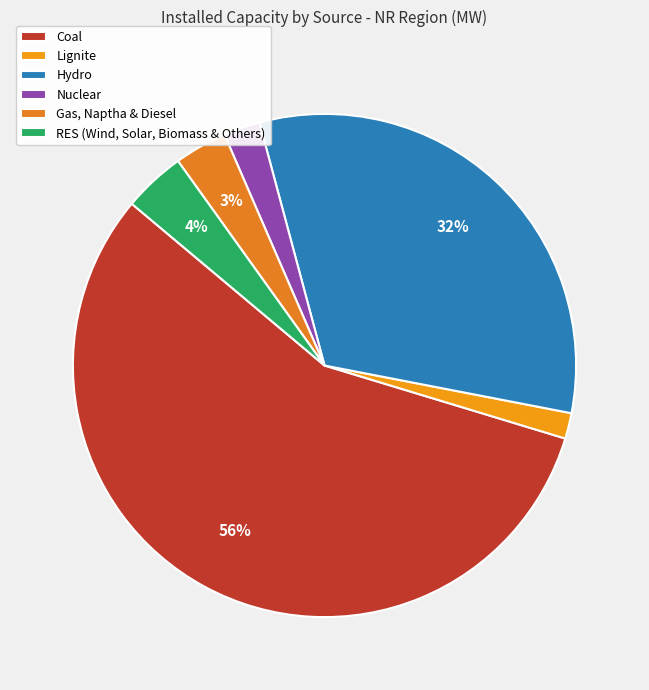

To the nearest percent, what is the difference between the Hydro and Nuclear slice percentages?

30%